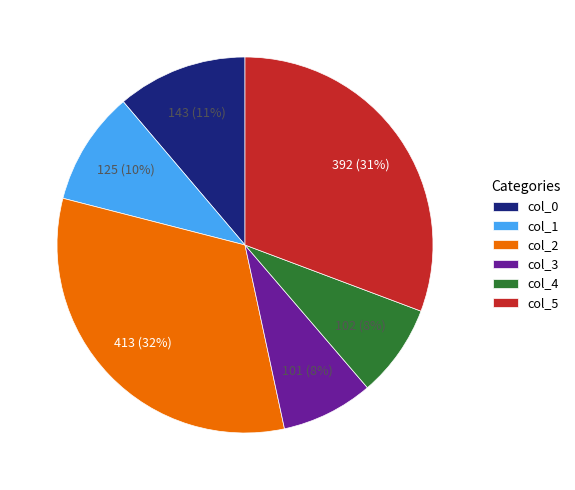

The col_3 slice represents 1% of the pie. True or false?

False